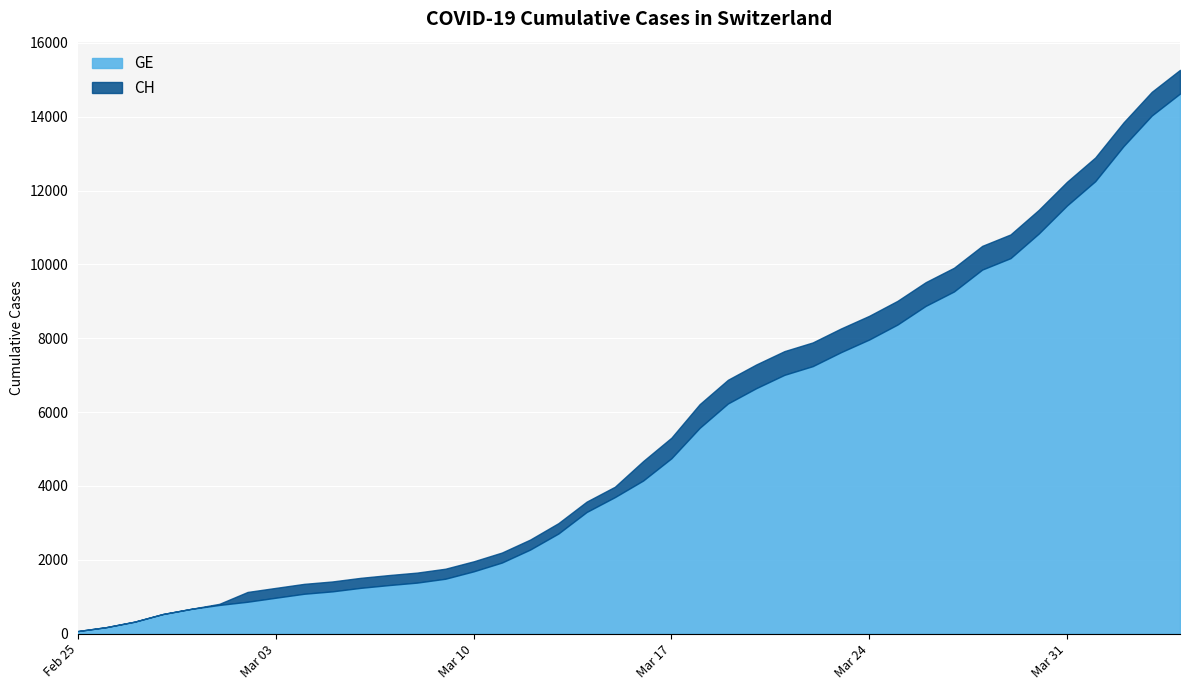

Reading left to right, list all the values displayed in this chart.

GE: 2020-02-25=72	2020-02-26=177	2020-02-27=325	2020-02-28=532	2020-02-29=672	2020-03-01=778	2020-03-02=865	2020-03-03=974	2020-03-04=1081	2020-03-05=1146	2020-03-06=1241	2020-03-07=1316	2020-03-08=1383	2020-03-09=1488	2020-03-10=1688	2020-03-11=1926	2020-03-12=2277	2020-03-13=2712	2020-03-14=3295	2020-03-15=3698	2020-03-16=4147	2020-03-17=4750	2020-03-18=5573	2020-03-19=6233	2020-03-20=6647	2020-03-21=7009	2020-03-22=7244	2020-03-23=7622	2020-03-24=7965	2020-03-25=8370	2020-03-26=8876	2020-03-27=9266	2020-03-28=9859	2020-03-29=10168	2020-03-30=10834	2020-03-31=11594	2020-04-01=12252	2020-04-02=13201	2020-04-03=14030	2020-04-04=14625
CH: 2020-02-25=72	2020-02-26=177	2020-02-27=325	2020-02-28=532	2020-02-29=672	2020-03-01=808	2020-03-02=1130	2020-03-03=1240	2020-03-04=1349	2020-03-05=1414	2020-03-06=1512	2020-03-07=1587	2020-03-08=1654	2020-03-09=1759	2020-03-10=1959	2020-03-11=2197	2020-03-12=2548	2020-03-13=2993	2020-03-14=3576	2020-03-15=3979	2020-03-16=4674	2020-03-17=5307	2020-03-18=6215	2020-03-19=6875	2020-03-20=7289	2020-03-21=7651	2020-03-22=7886	2020-03-23=8264	2020-03-24=8607	2020-03-25=9012	2020-03-26=9518	2020-03-27=9908	2020-03-28=10501	2020-03-29=10810	2020-03-30=11476	2020-03-31=12236	2020-04-01=12894	2020-04-02=13843	2020-04-03=14672	2020-04-04=15267